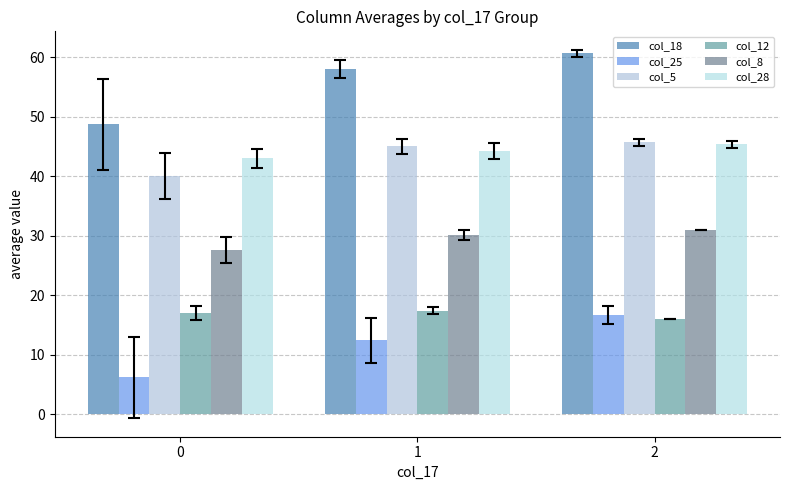

At 1, list the series in order from smallest to largest.

col_25, col_12, col_8, col_28, col_5, col_18